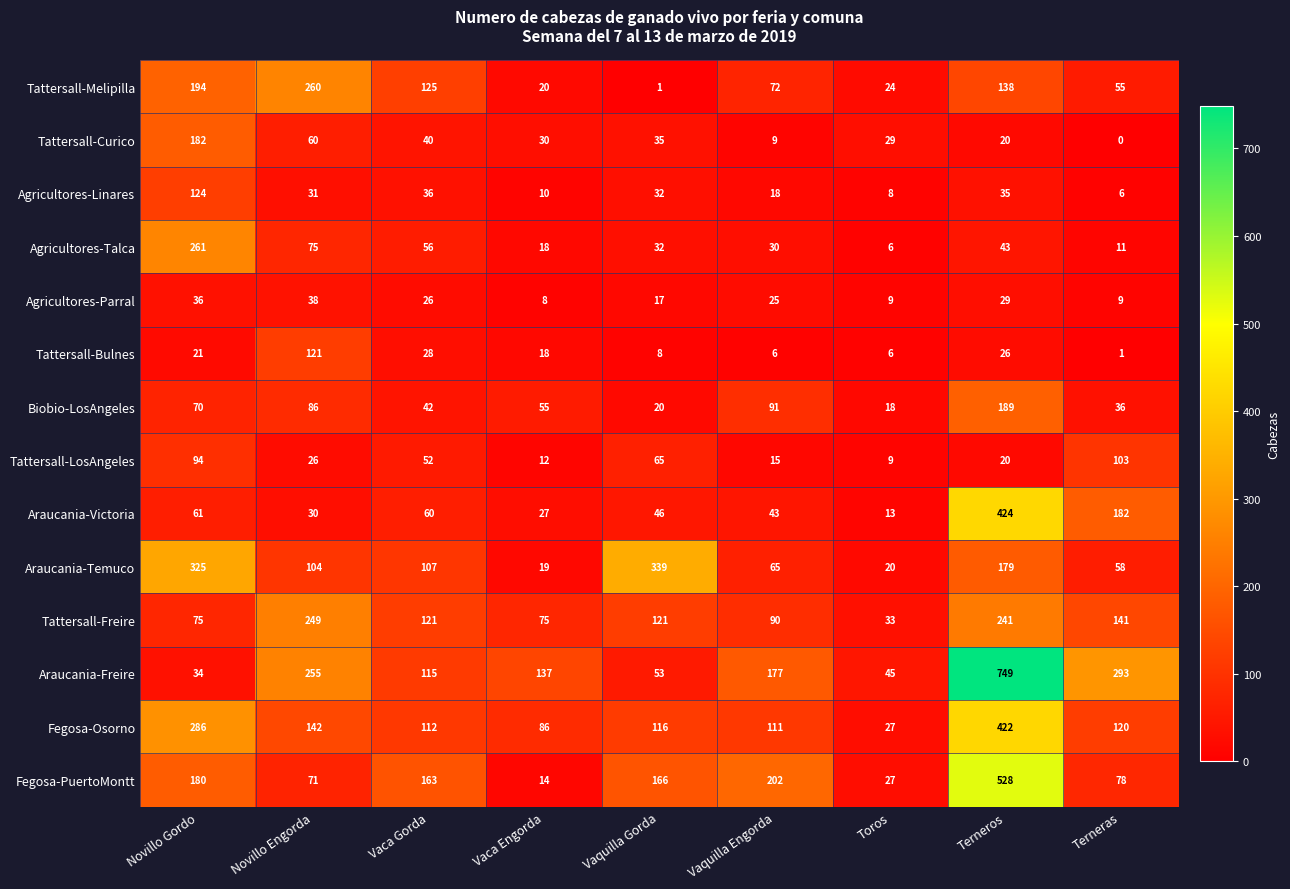

What value does the Fegosa-Osorno series have at Vaca Engorda?

86